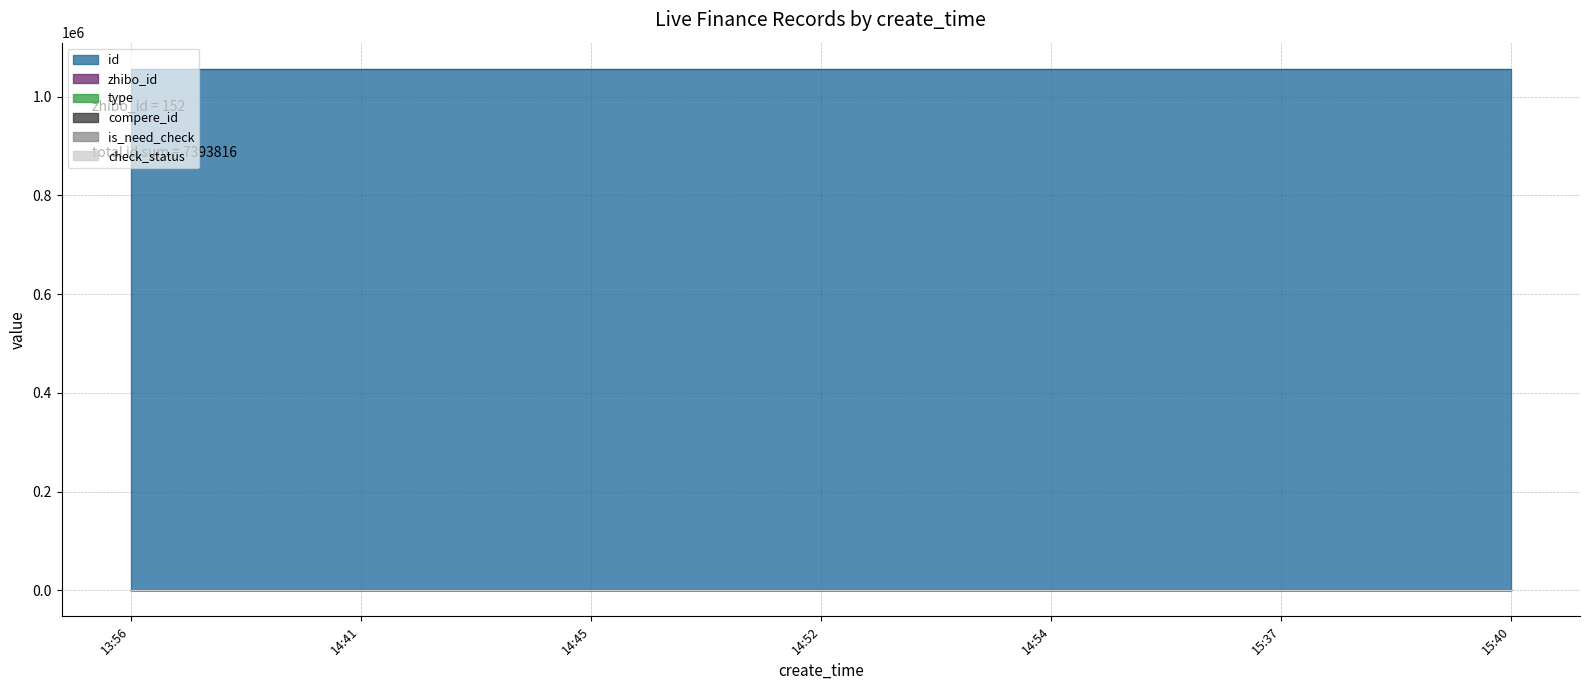

At which label is is_need_check closest to 0?

2018-10-10 15:40:03